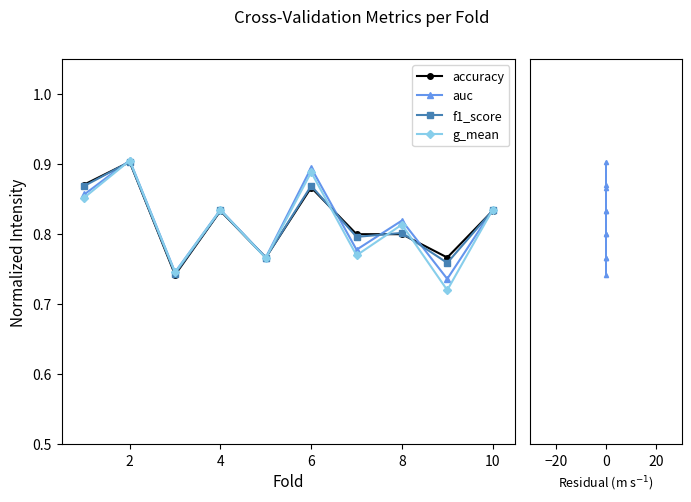

True or false: g_mean has a value of 1.4 at 8.

False